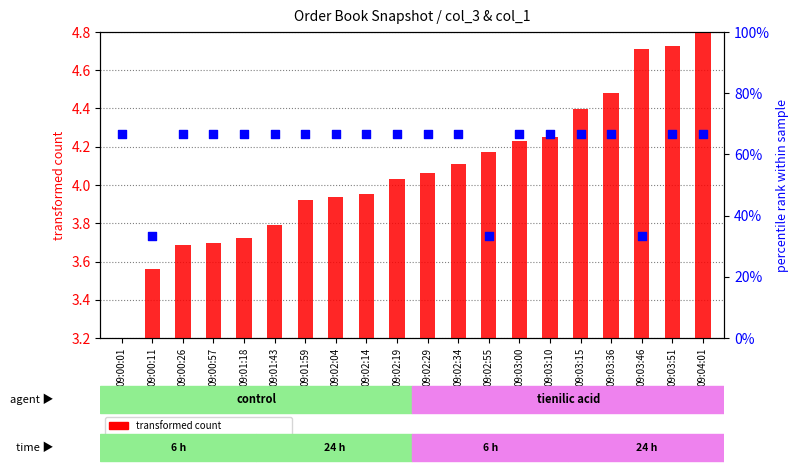

Which series contains the highest Y value?

percentile rank within the sample